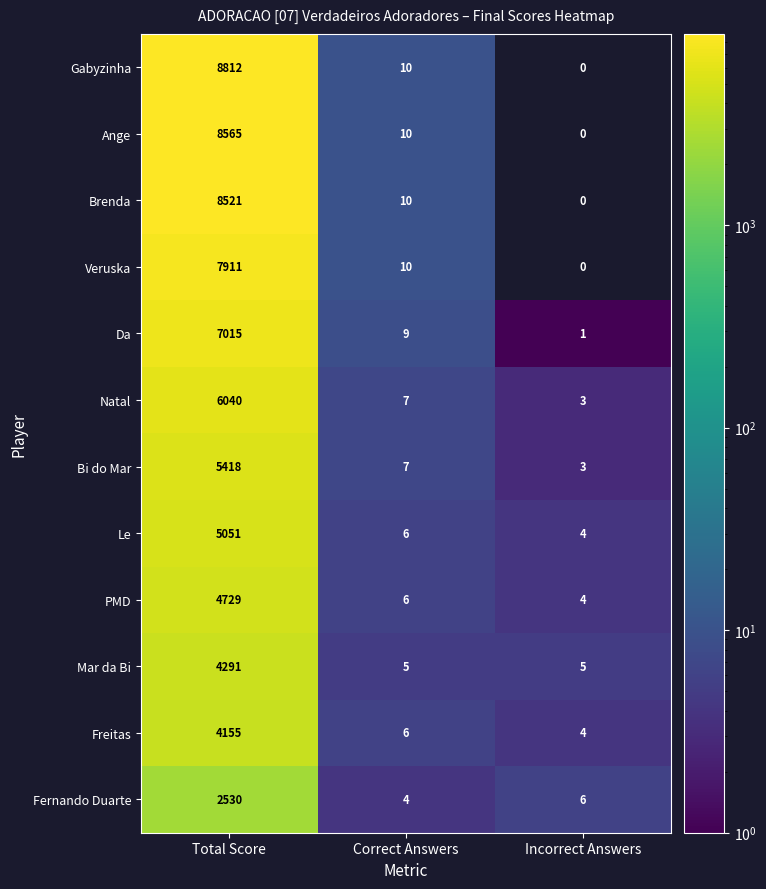

Is the value of Ange at Correct Answers greater than the value of Veruska at Incorrect Answers?

Yes